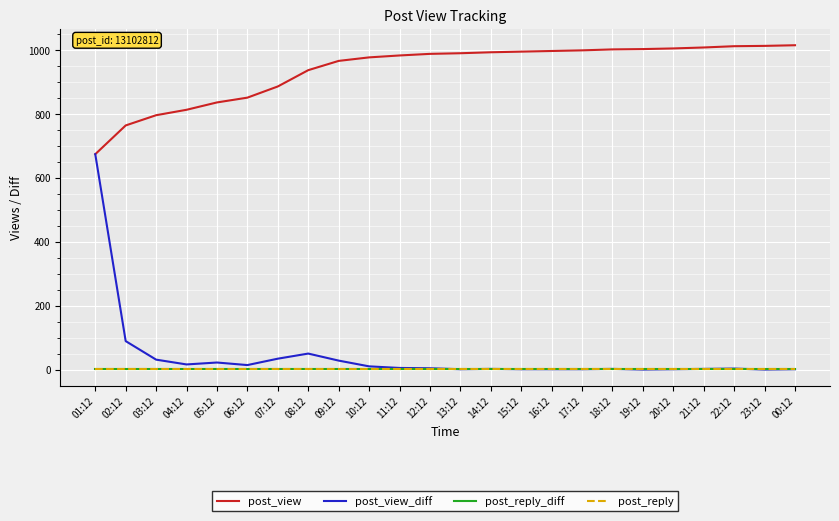

Does the chart display data point markers on the line(s)?

No